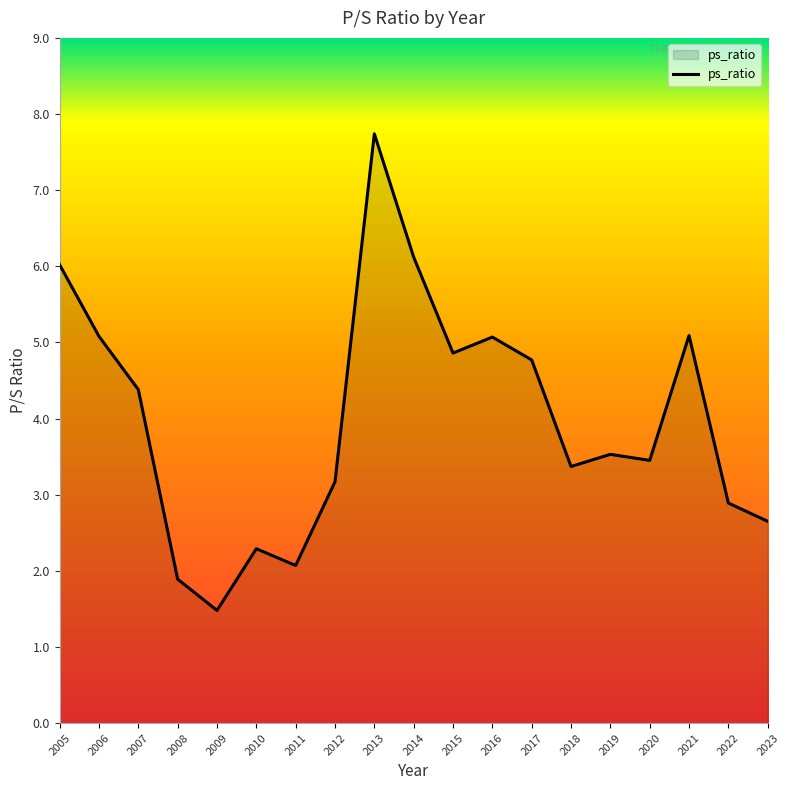

What is the difference between the maximum and minimum values?

6.3